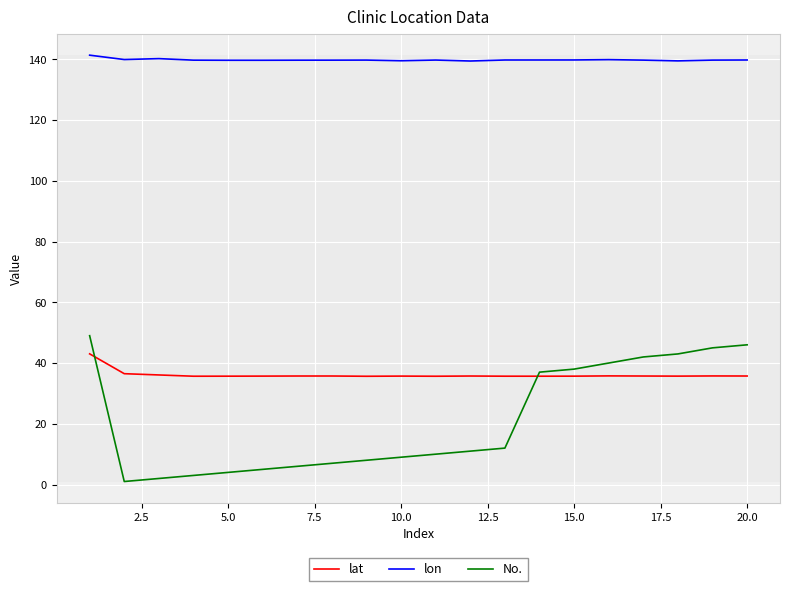

True or false: lat has more than 2 points higher than both neighbors.

True